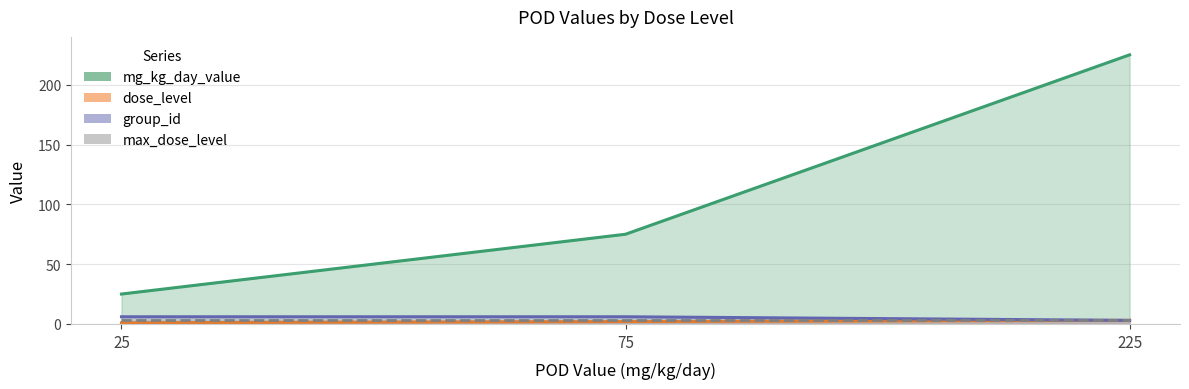

At which label is group_id closest to 4?

225